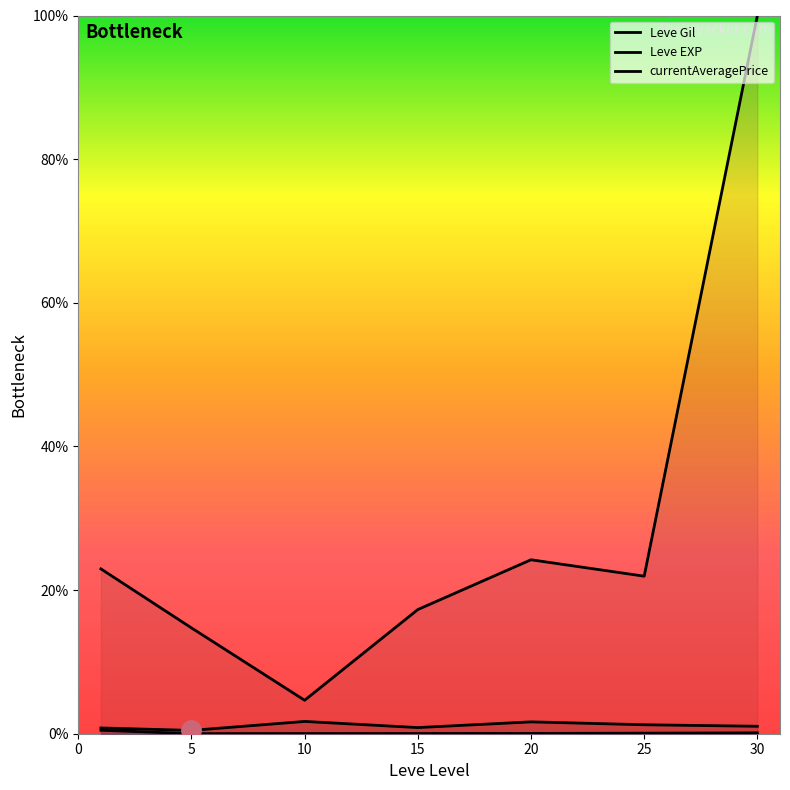

Between 10 and 25, which series saw the biggest shift?

currentAveragePrice